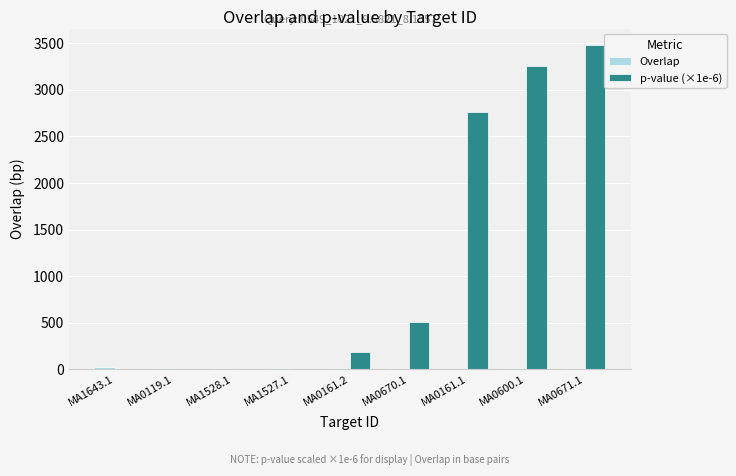

What is the maximum value shown in the chart?

3484.8